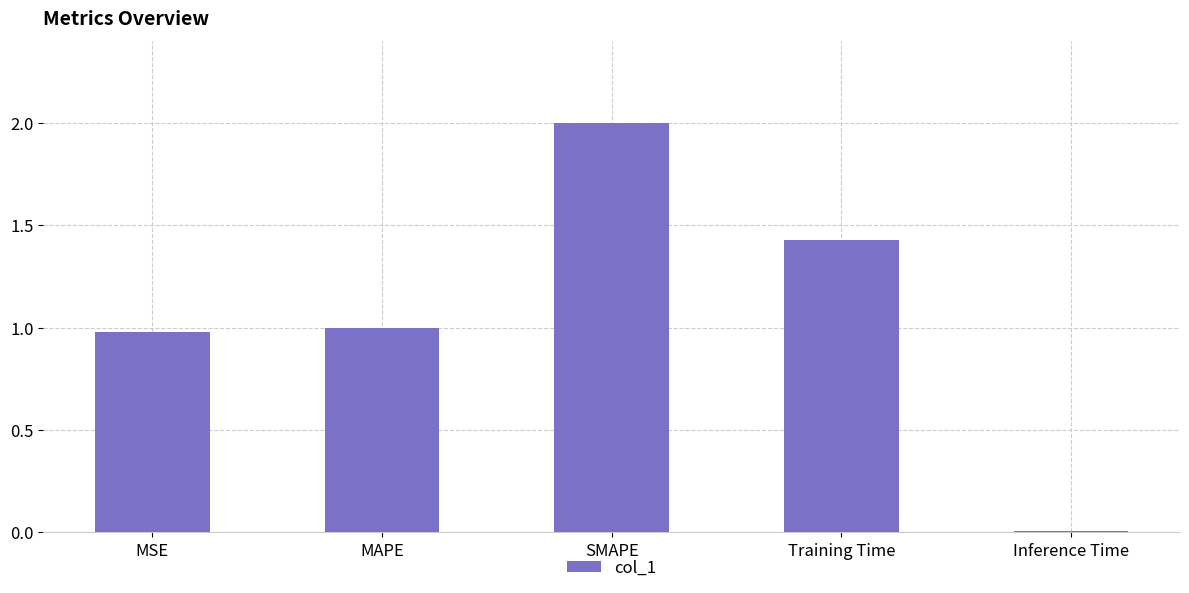

How many distinct data groups are displayed?

1